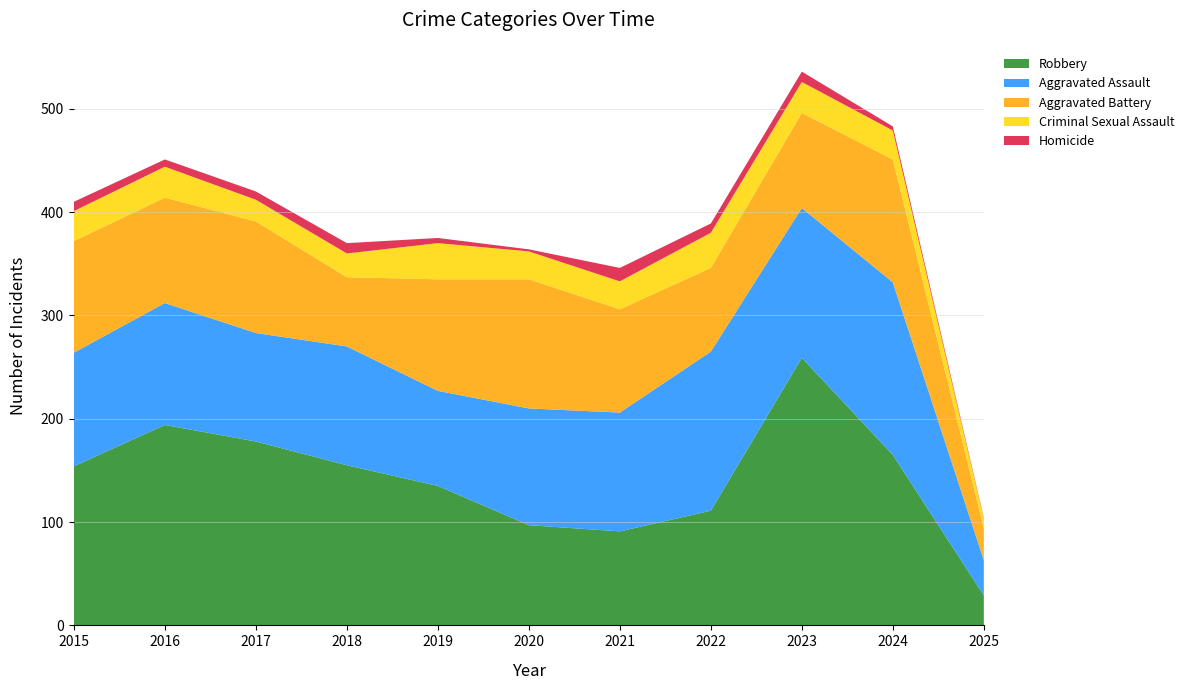

Reading left to right, transcribe all the data shown in this chart.

Aggravated Assault: 110	118	105	115	92	113	115	154	145	167	34
Aggravated Battery: 108	102	108	67	108	125	100	81	92	119	31
Criminal Sexual Assault: 29	30	21	23	35	27	27	34	30	28	9
Homicide: 9	7	8	10	5	2	13	9	10	4	1
Robbery: 154	194	178	155	135	97	91	111	259	165	29